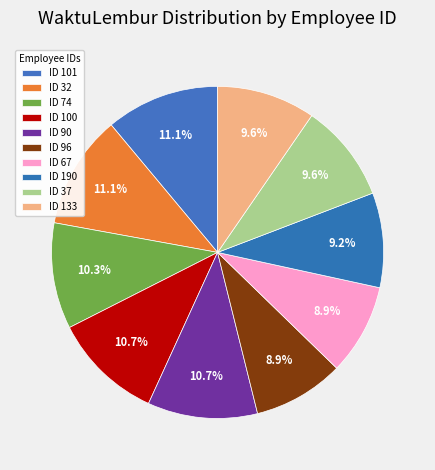

How many segments does this pie chart have?

10